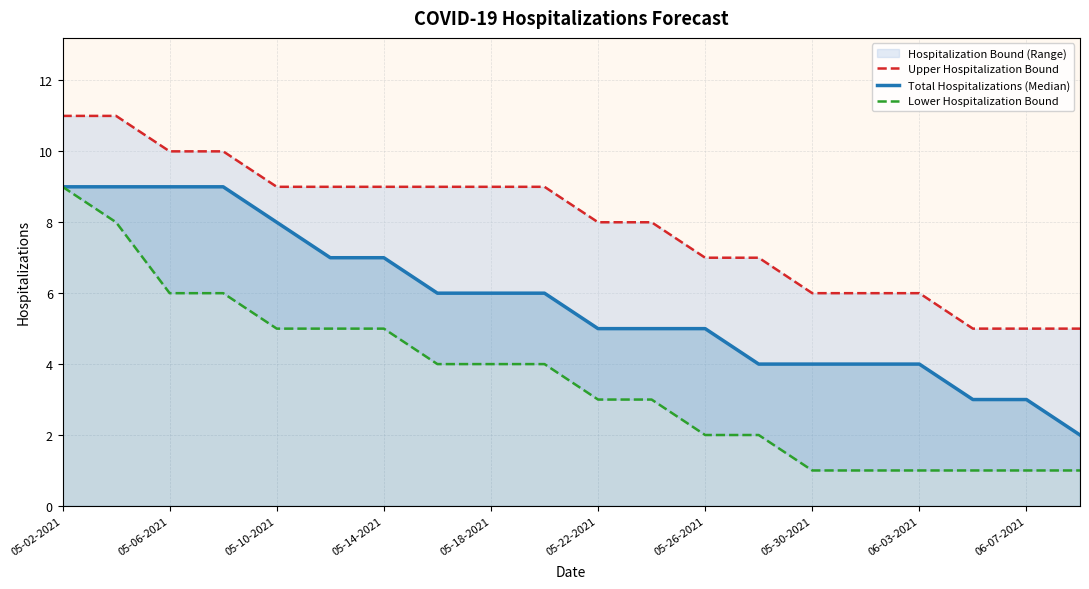

Rank the series by their maximum value, from lowest to highest.

Total Hospitalizations (Median), Lower Hospitalization Bound, Upper Hospitalization Bound